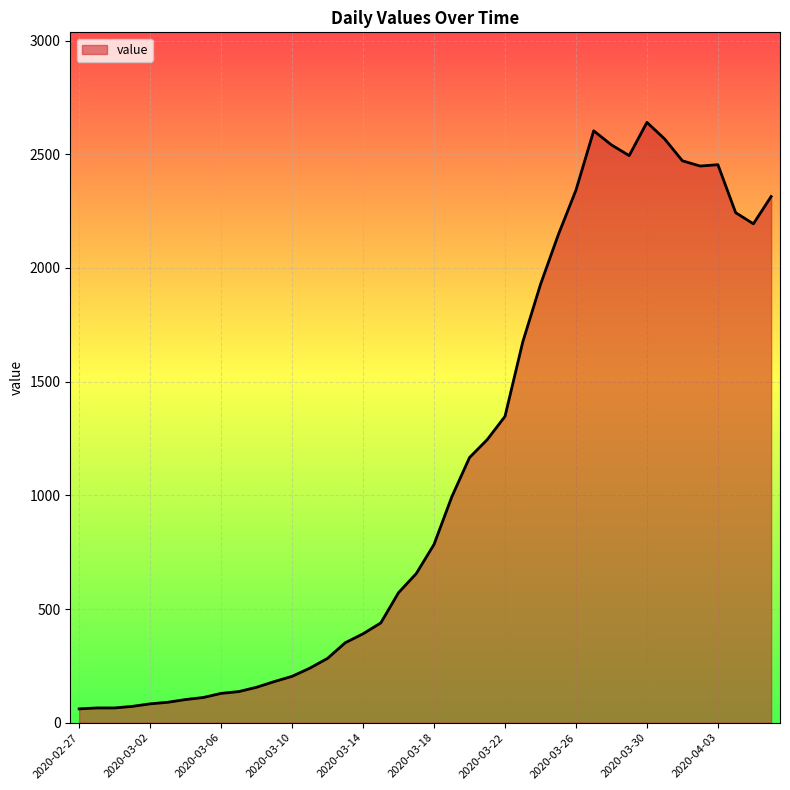

What is the difference between the maximum and minimum values?

2579